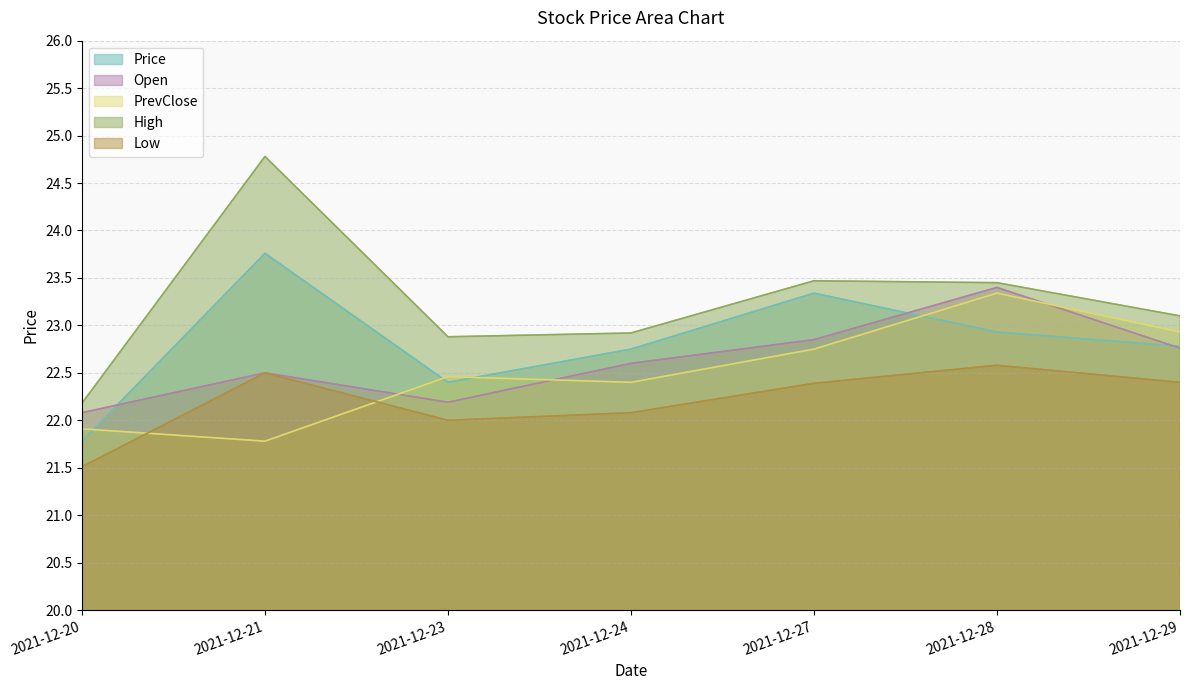

At which category does the chart reach its peak across all series?

2021-12-21